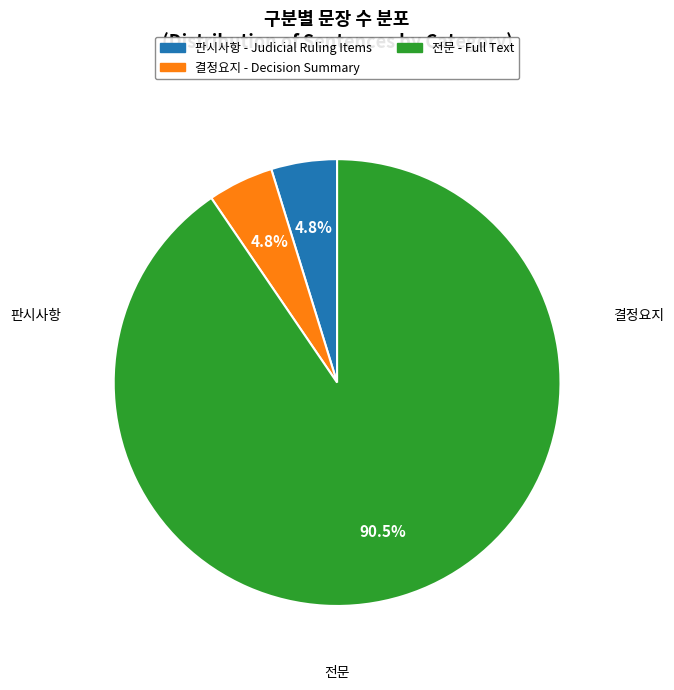

Which slice represents more than half of the pie?

전문